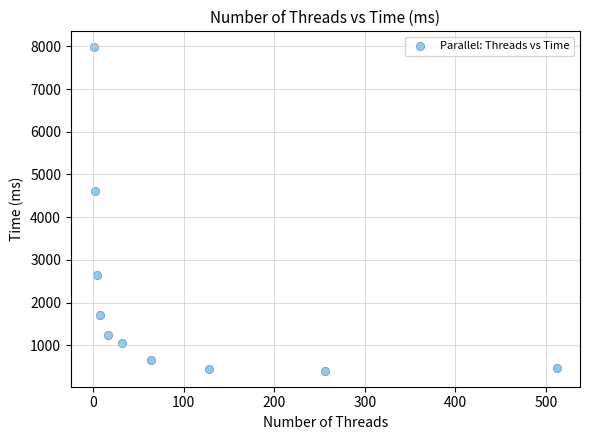

What Y value in the scatter plot is closest to 4190?

4602.7